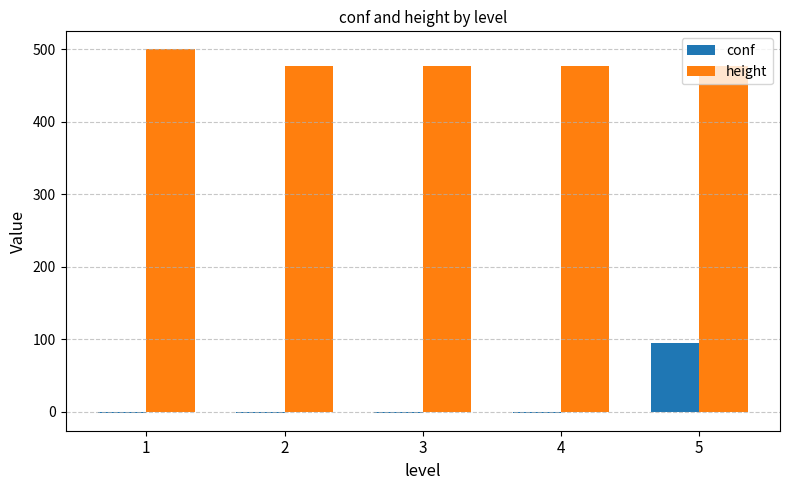

What is the maximum value shown in the chart?

500